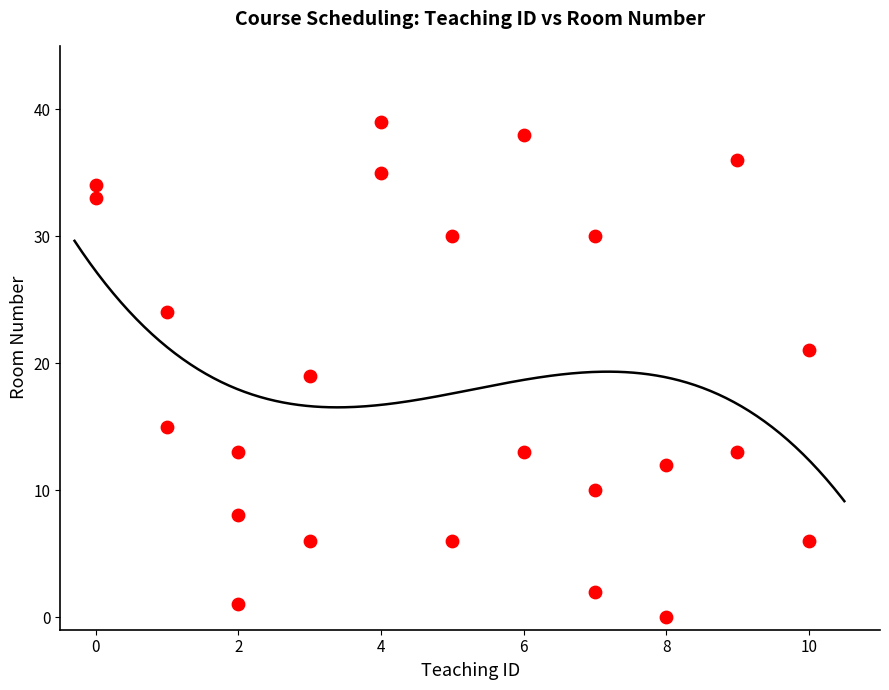

What is the range of Y values (max minus min)?

39